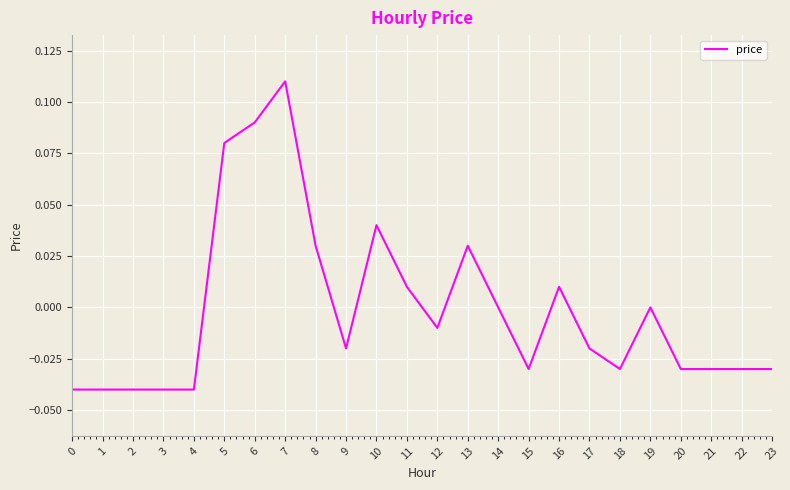

Between 10 and 23, which is larger?

10